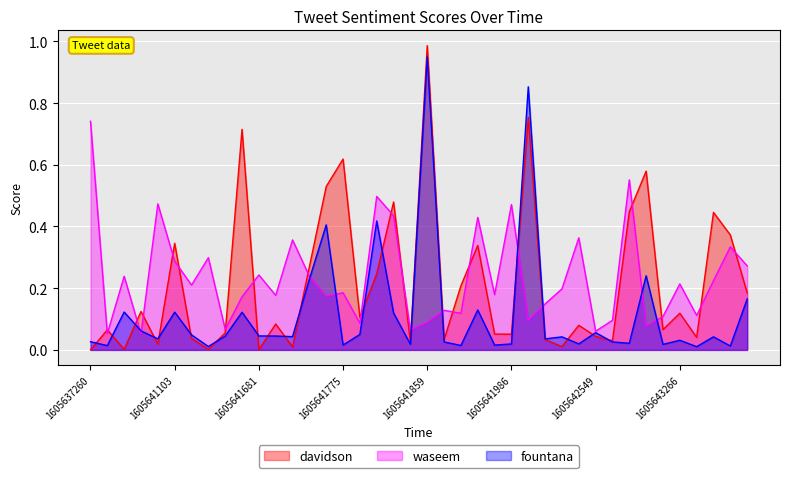

Which series has the largest range (max minus min)?

davidson